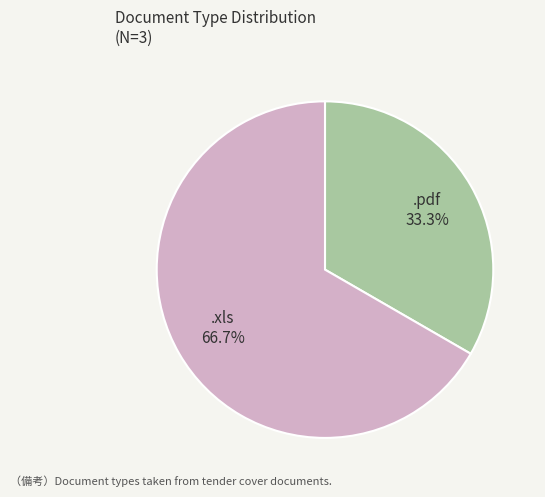

Is there any slice that represents more than half of the pie?

Yes